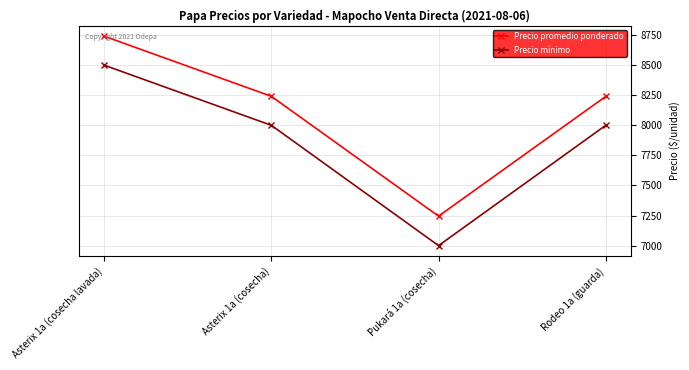

The value of Precio mínimo at Asterix 1a (cosecha lavada) is 13810. True or false?

False